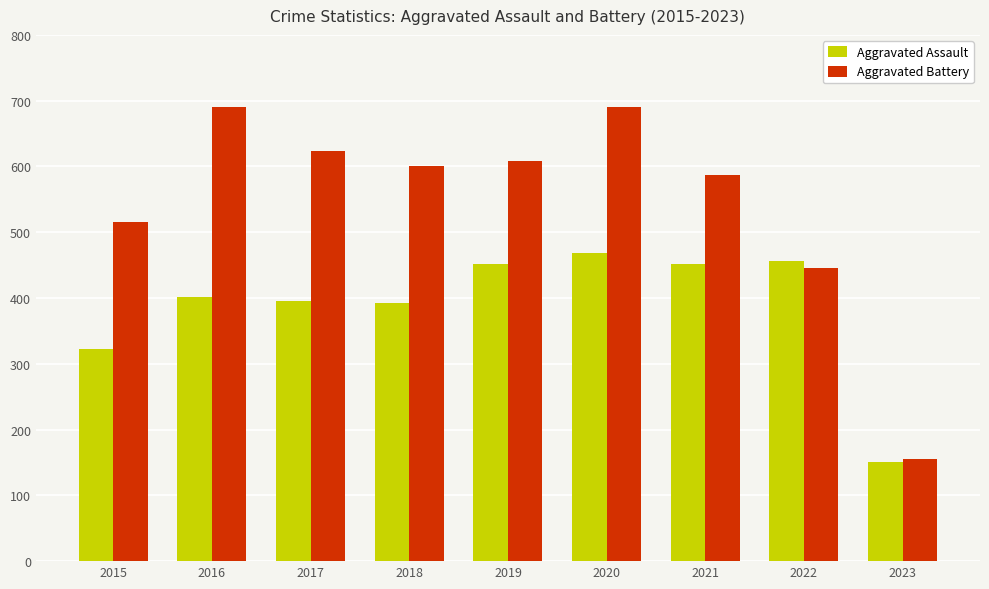

What is the difference between the second highest and minimum values in the Aggravated Battery series?

535